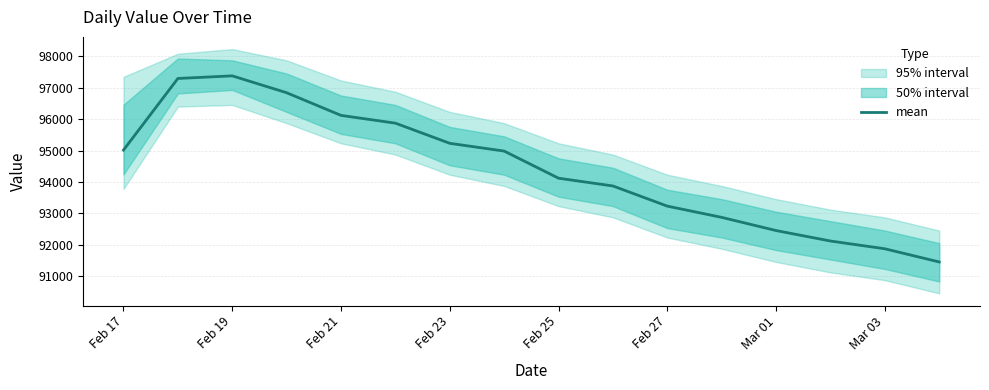

What is the maximum value for mean?

97382.5